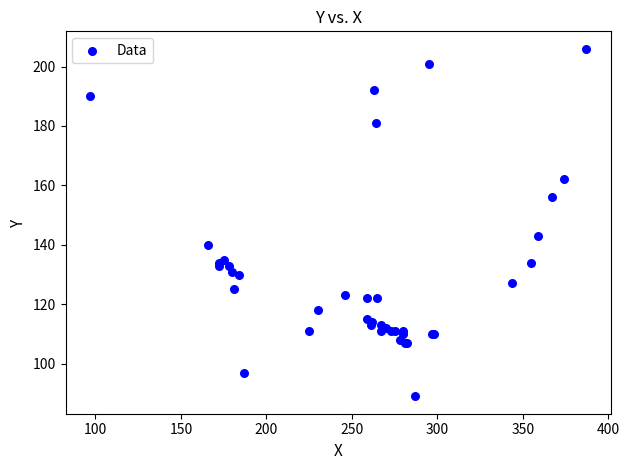

What Y value in the scatter plot is closest to 147?

143